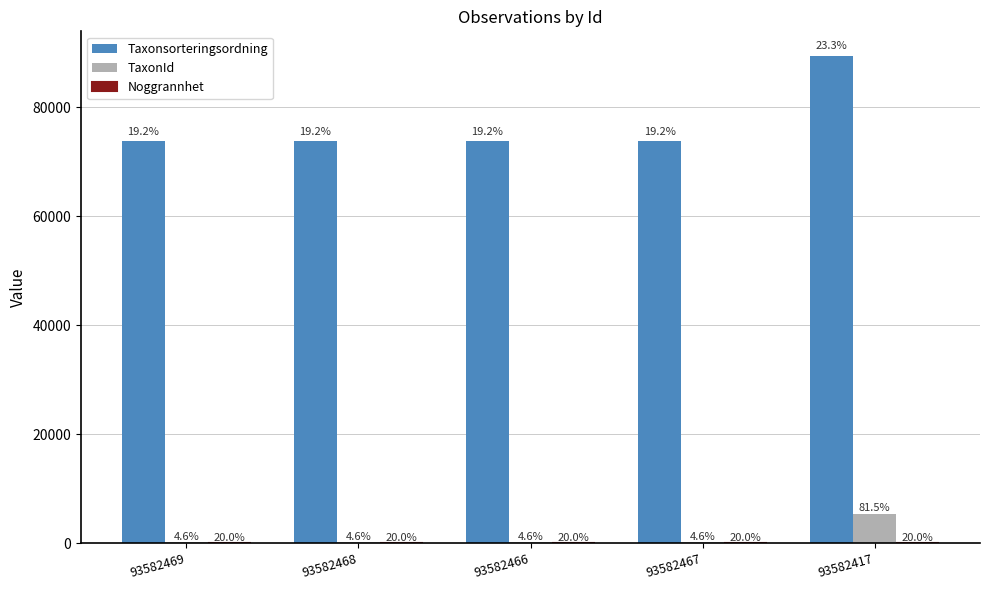

What is the total value across all series at 93582469?

73999